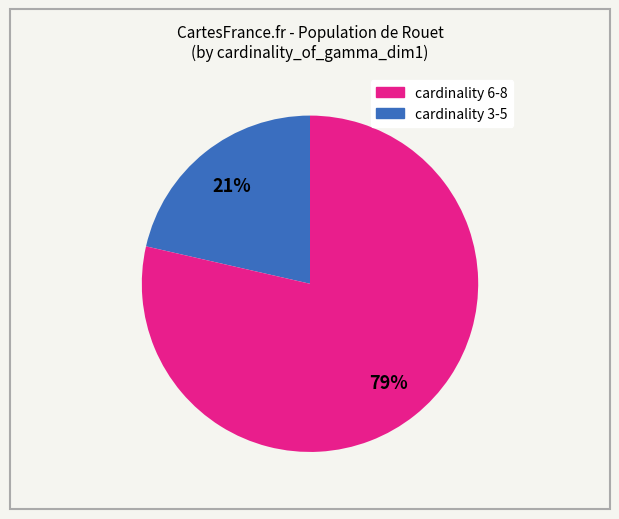

To the nearest percent, what is the average slice percentage?

50%